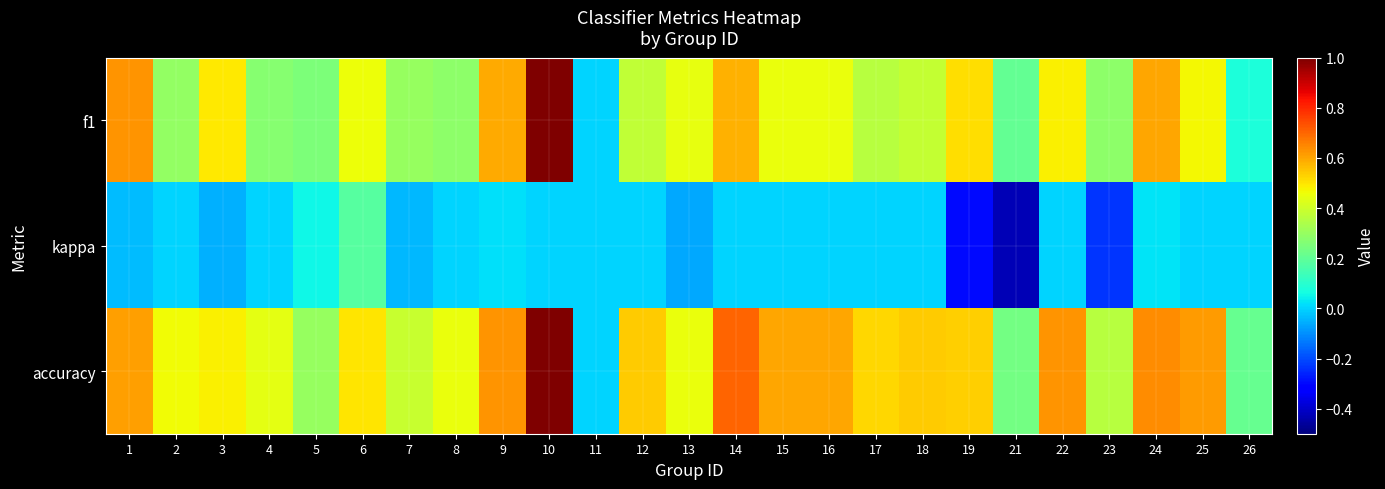

At which category is the sum across all series the highest?

10